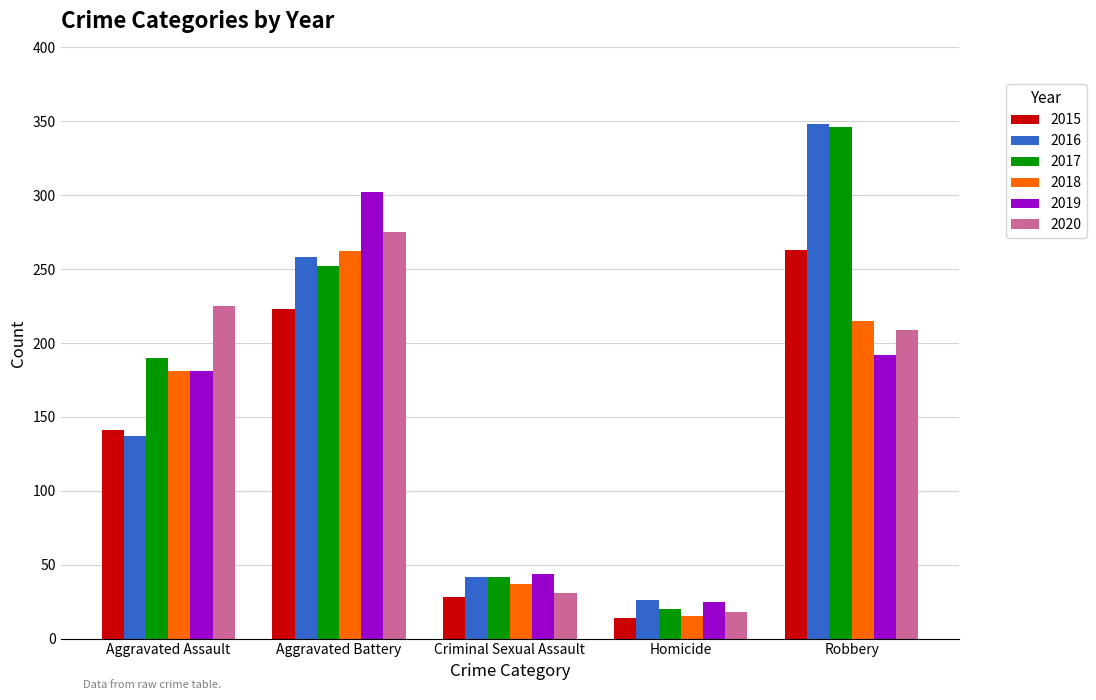

How many data points in 2018 are less than 181?

2